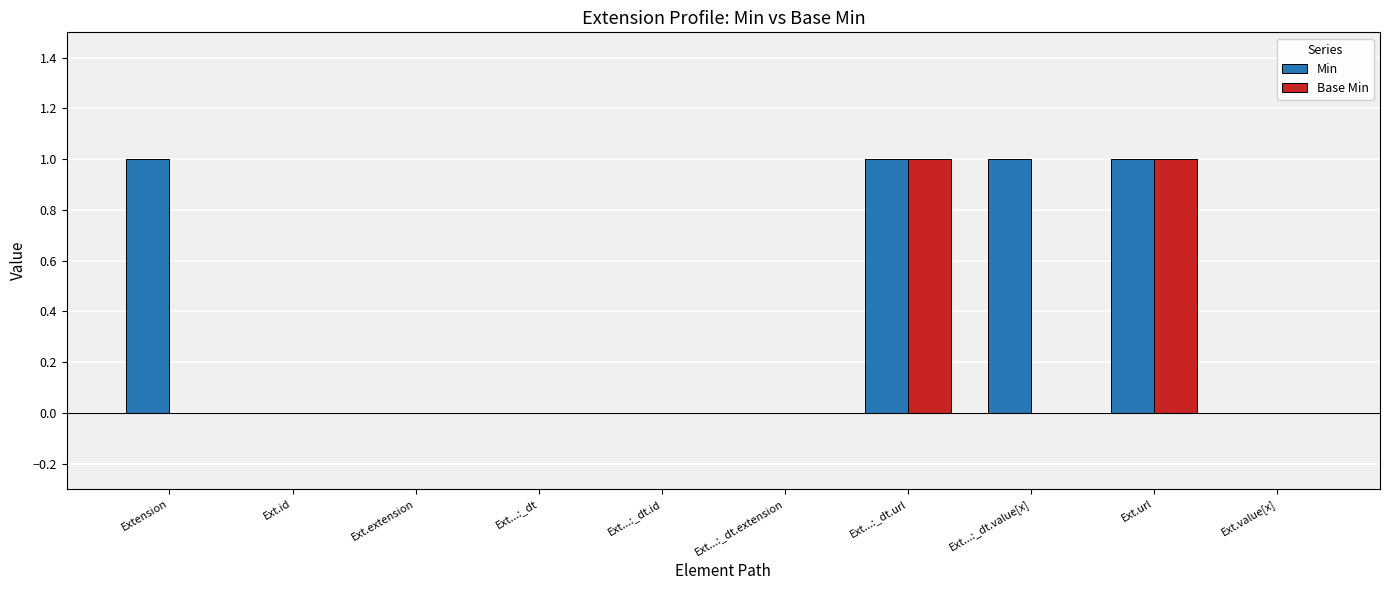

The value of Base Min at Ext.extension is 0. True or false?

True